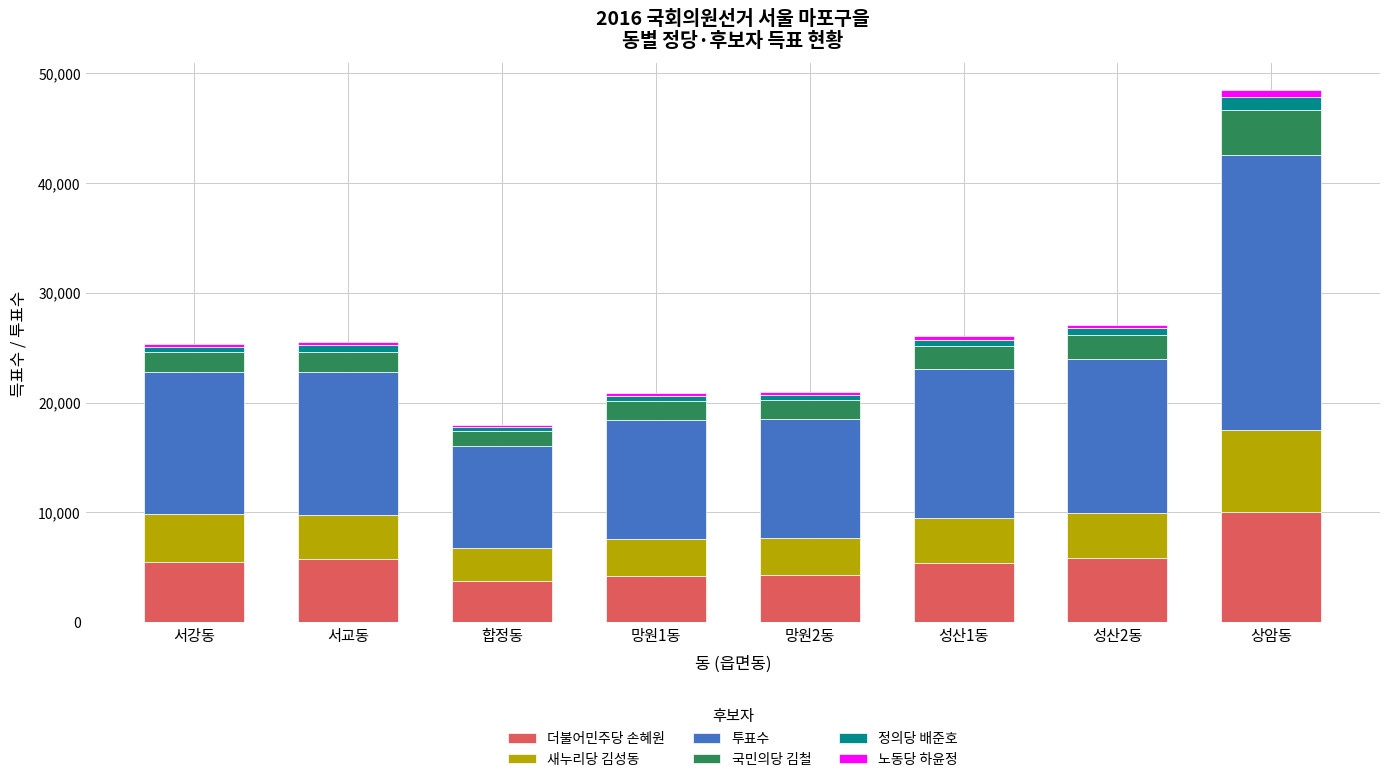

True or false: 더불어민주당 손혜원 has a value of 9175 at 서교동.

False